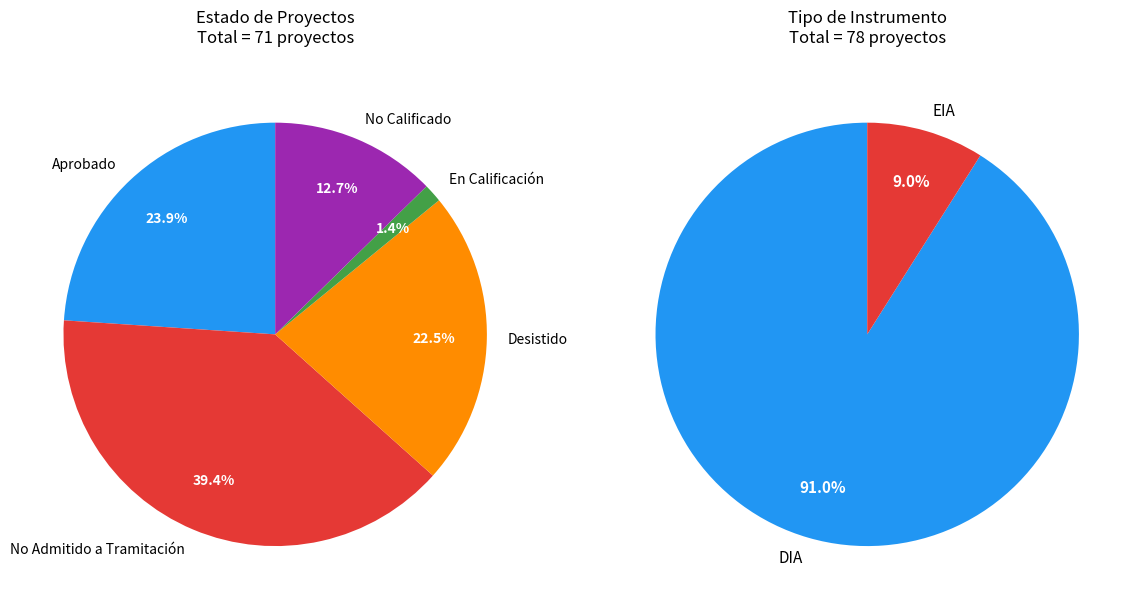

To the nearest percent, what portion does DIA represent?

91%